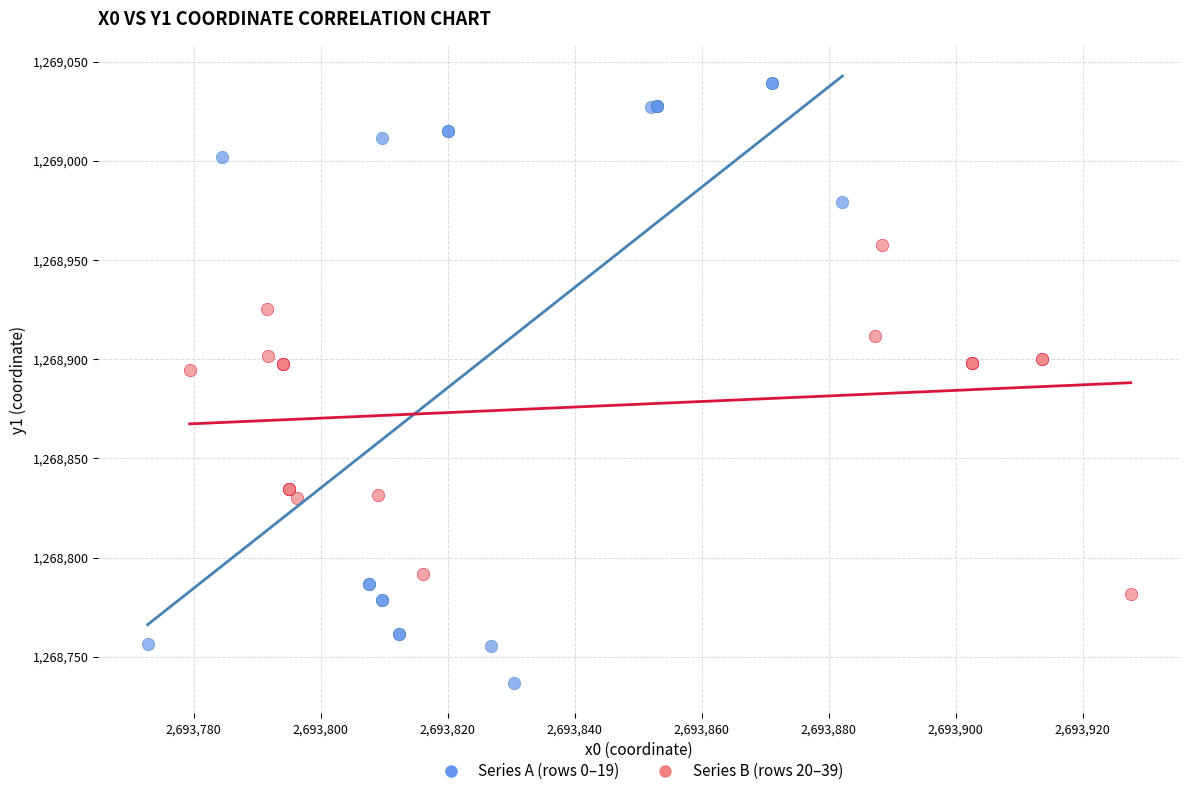

Which series contains the highest Y value?

Series A (rows 0–19)